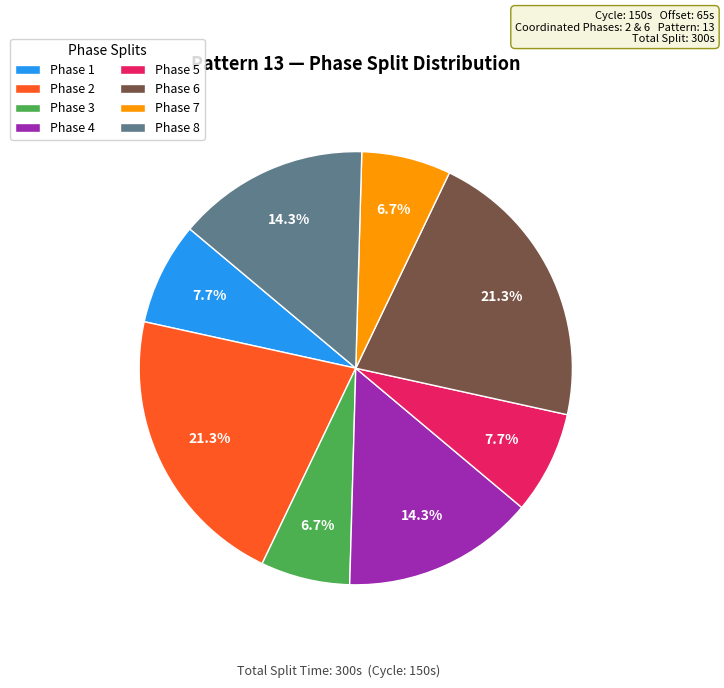

Is there any slice that represents more than half of the pie?

No